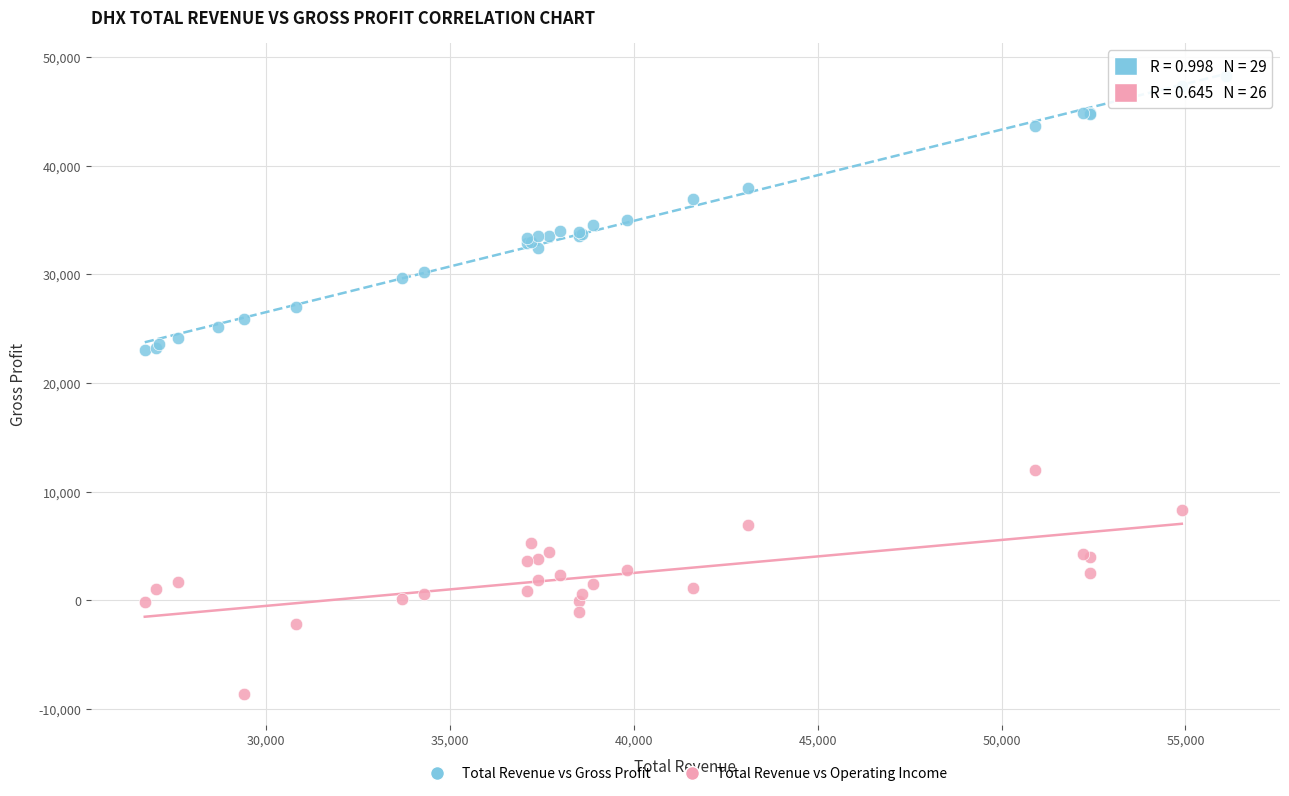

Which series contains the highest Y value?

Total Revenue vs Gross Profit